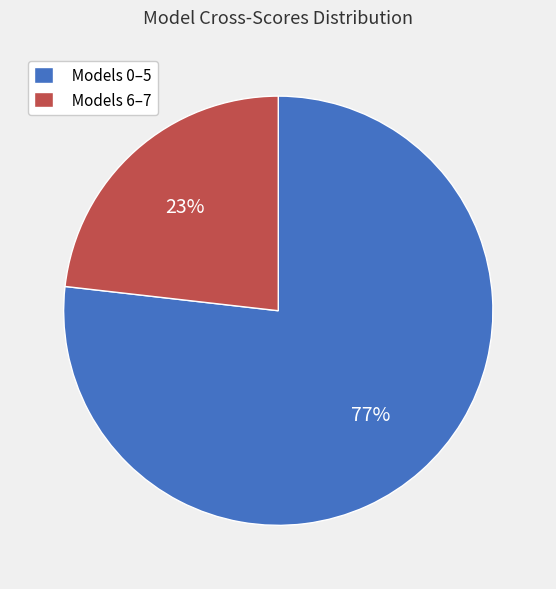

Is the sum of Models 6–7 and Models 0–5 greater than half?

Yes